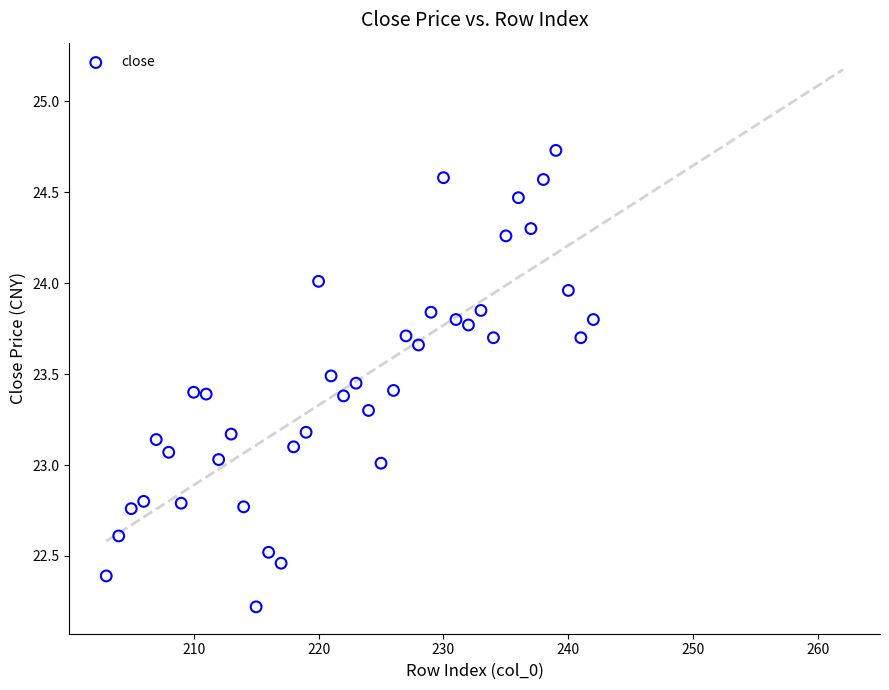

What is the range of X values (max minus min)?

39.0